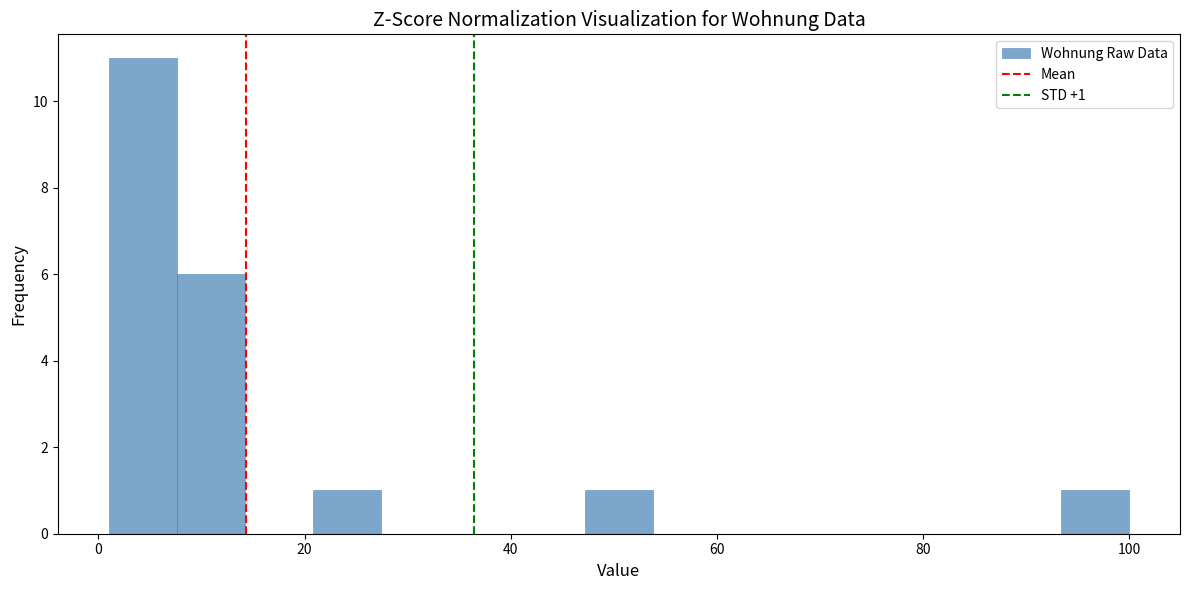

Read against the x-axis, roughly where is the centre of the tallest bar?

4